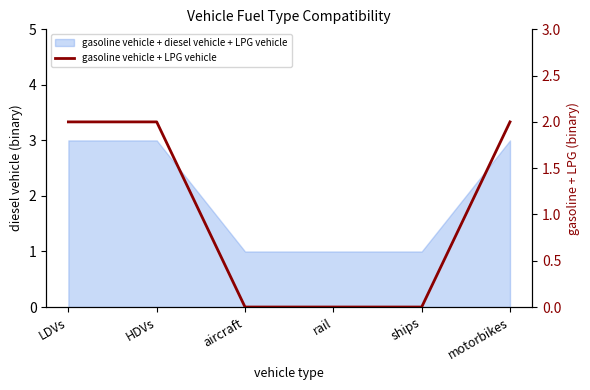

True or false: the data shows 1 at motorbikes.

False